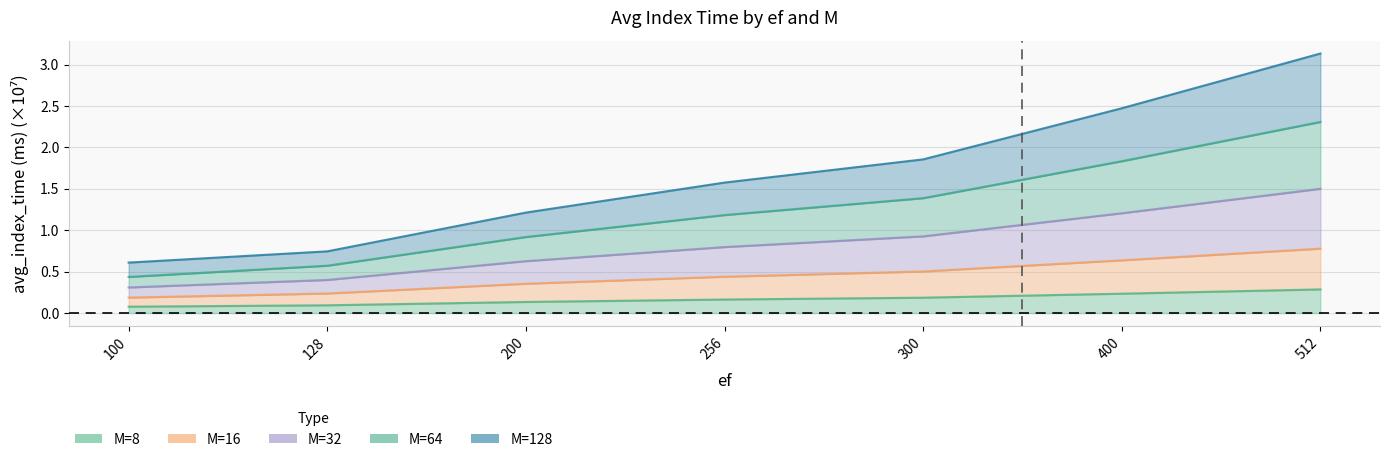

At how many categories does at least one series exceed 0?

7